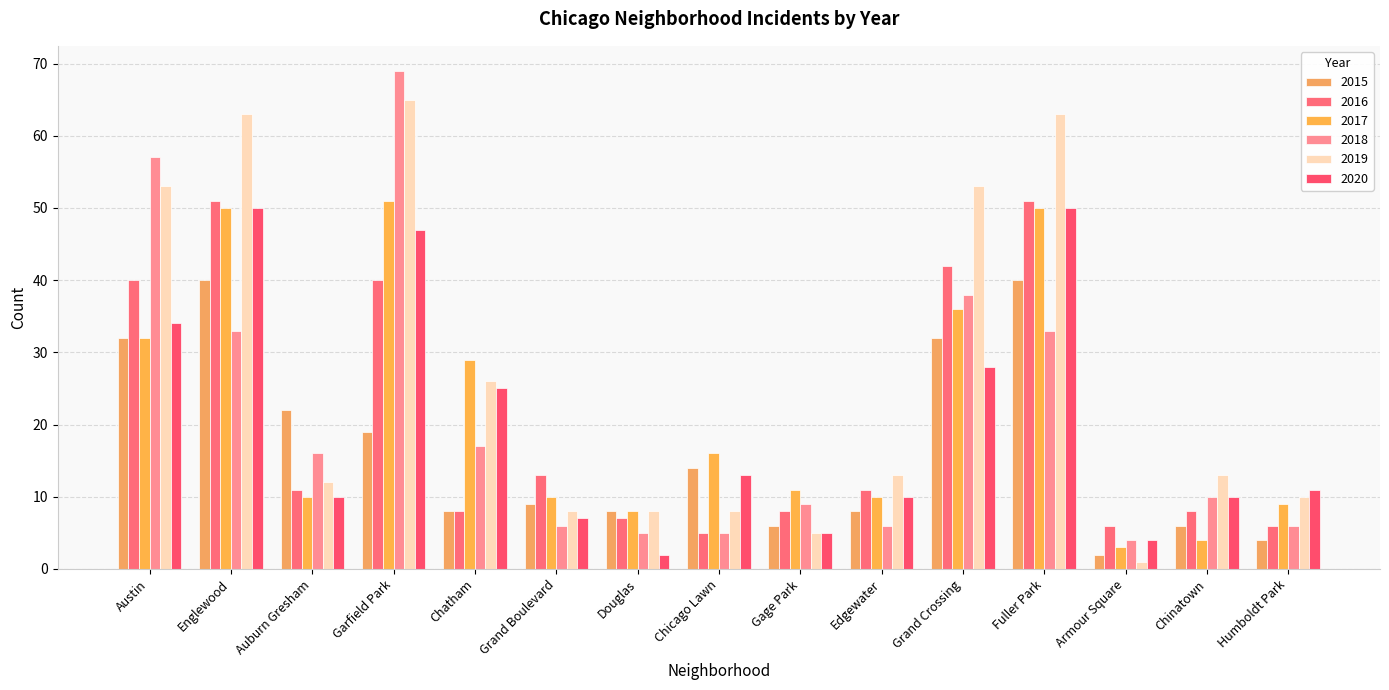

How many data points in 2019 are less than 13?

7